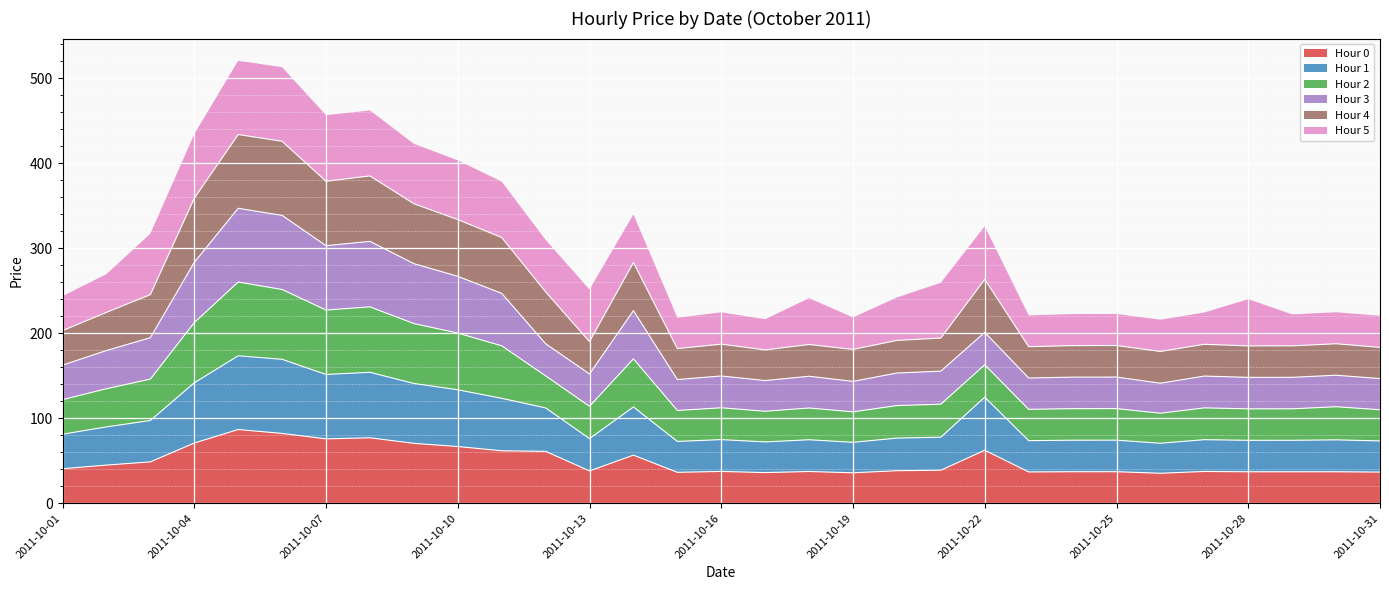

True or false: Hour 0 and Hour 2 intersect in this chart.

False